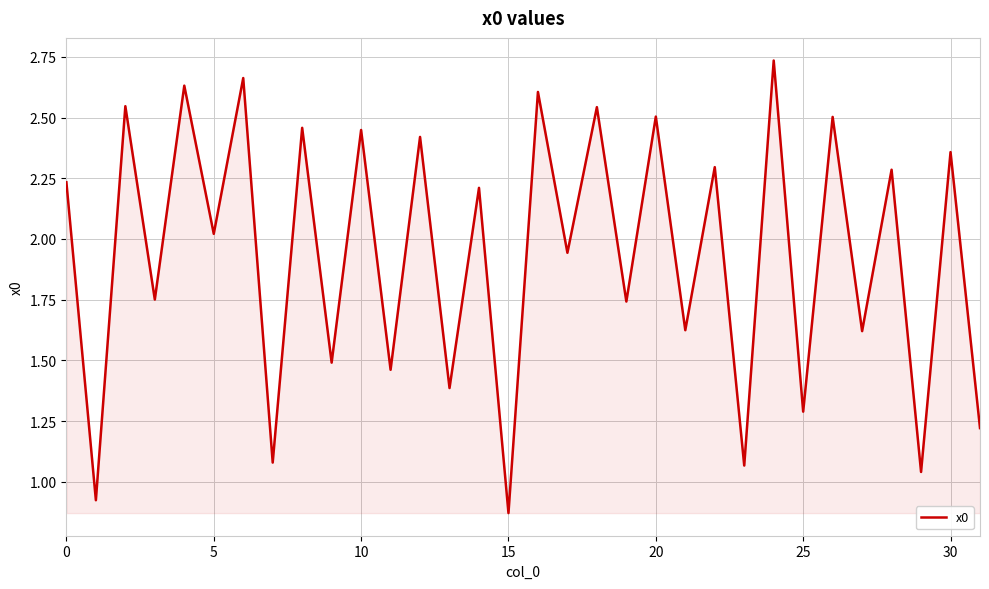

What is the label of the 15th point from the left?

14